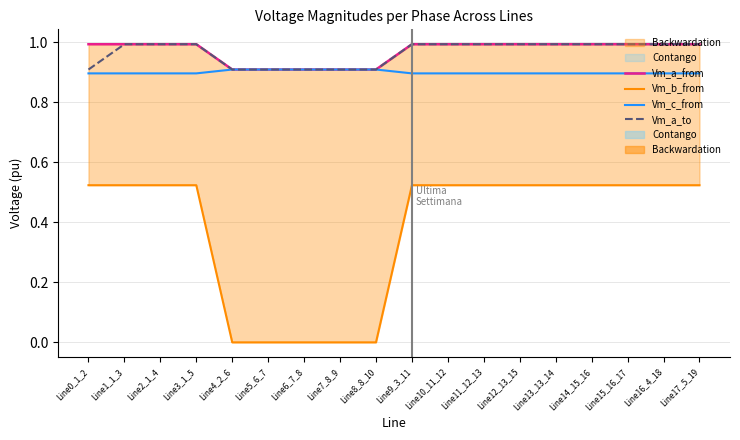

Where is Vm_a_to nearest to the value 0?

Line7_8_9